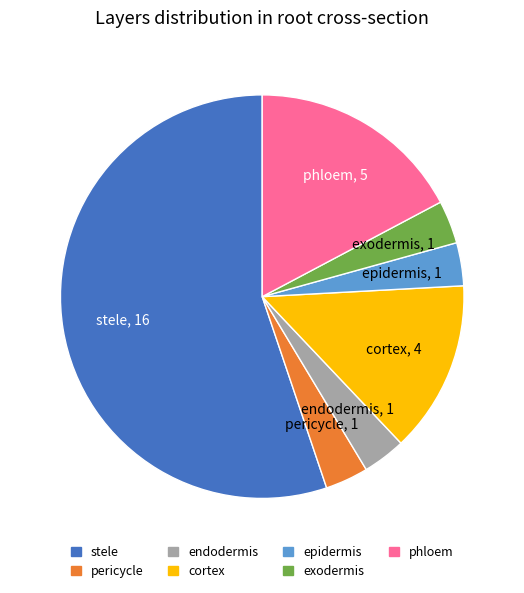

Is it true that endodermis is 3% of the pie?

True